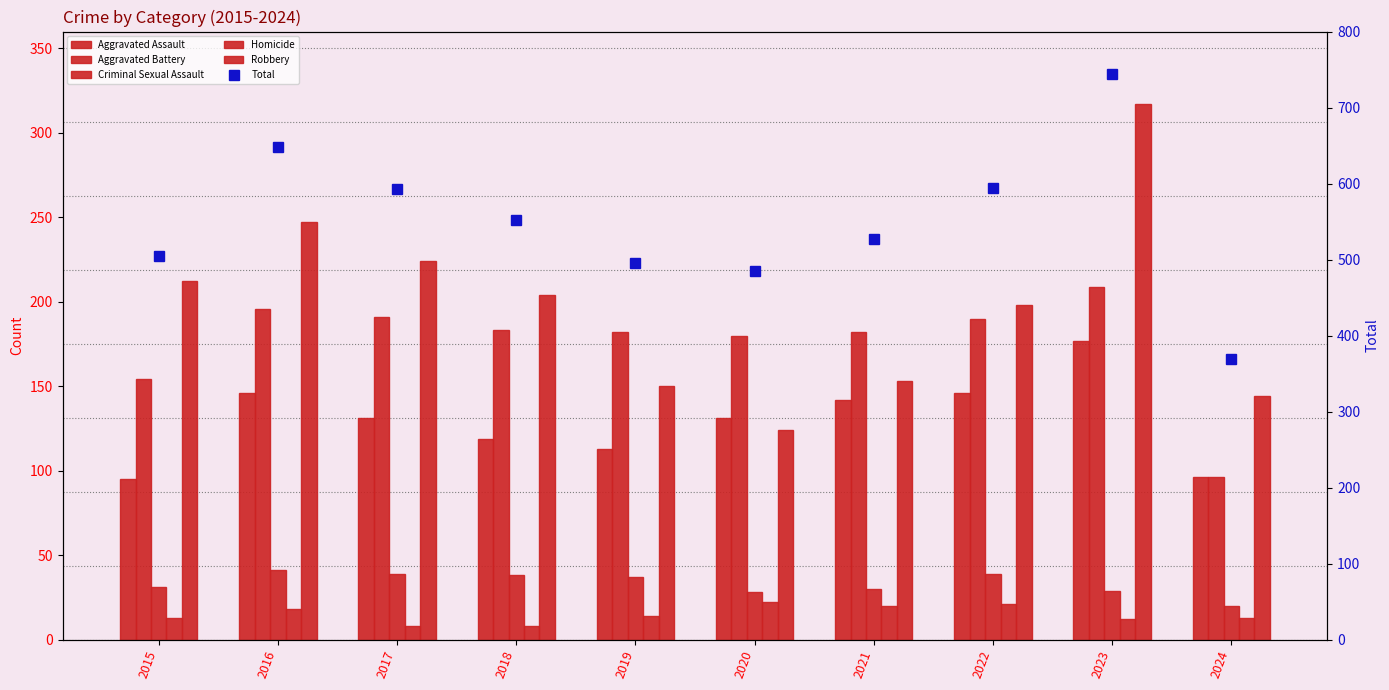

Which category has the highest value in the Total series?

2023